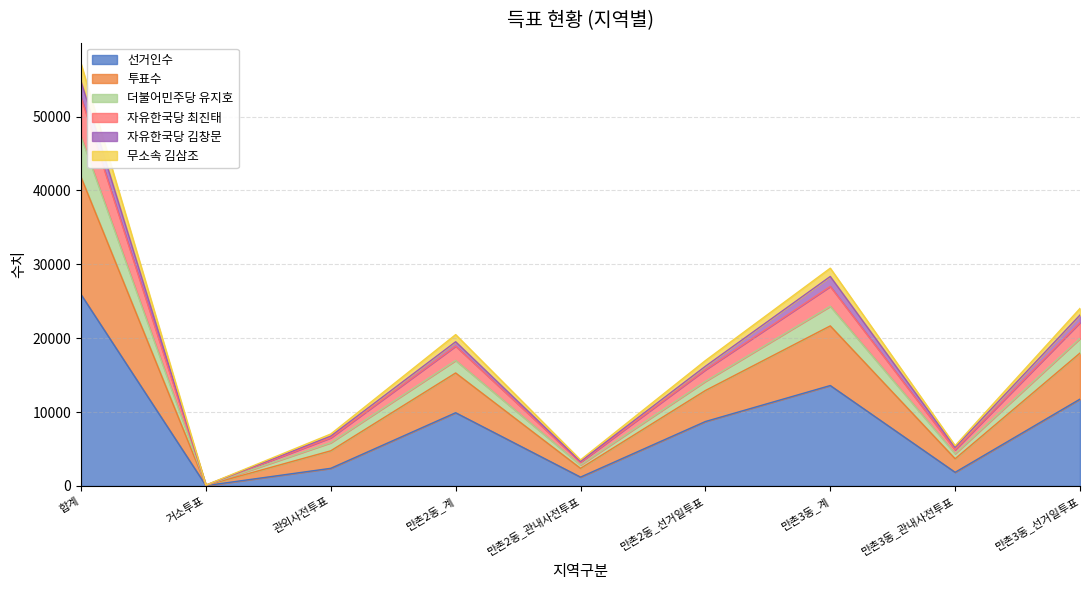

At which category is the sum across all series the highest?

합계